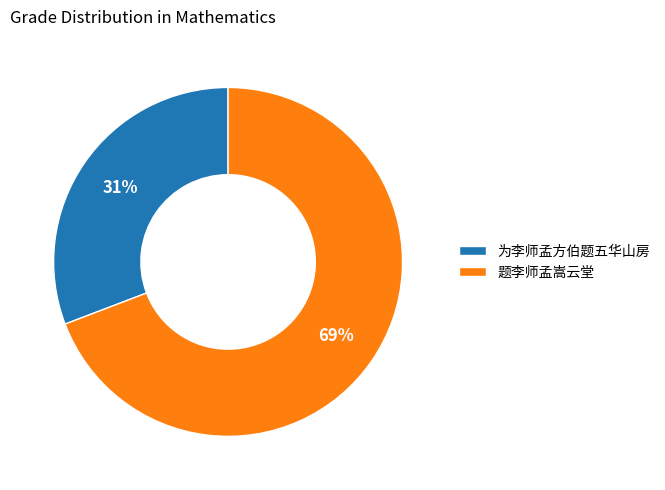

To the nearest percent, what is the average slice percentage?

50%